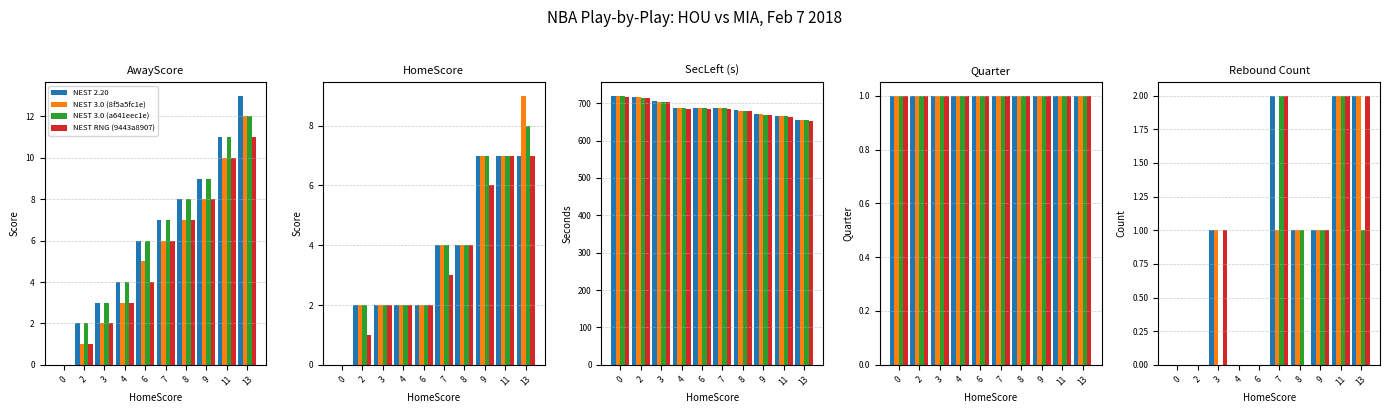

What are all the series names shown in the legend?

NEST 2.20, NEST 3.0 (8f5a5fc1e), NEST 3.0 (a641eec1e), NEST RNG (9443a8907)